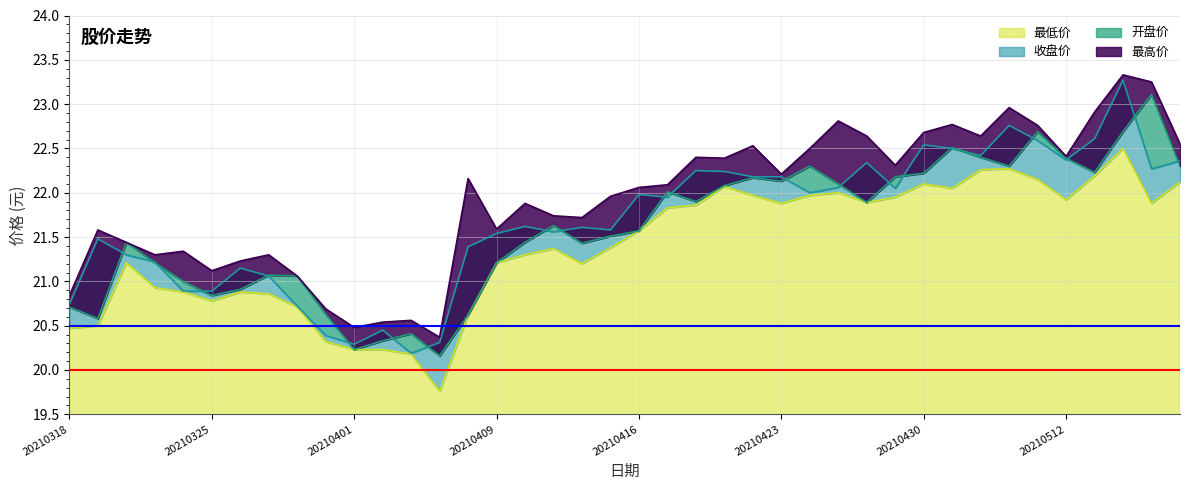

What is the difference between the maximum and second lowest values in the 最高价 series?

2.8